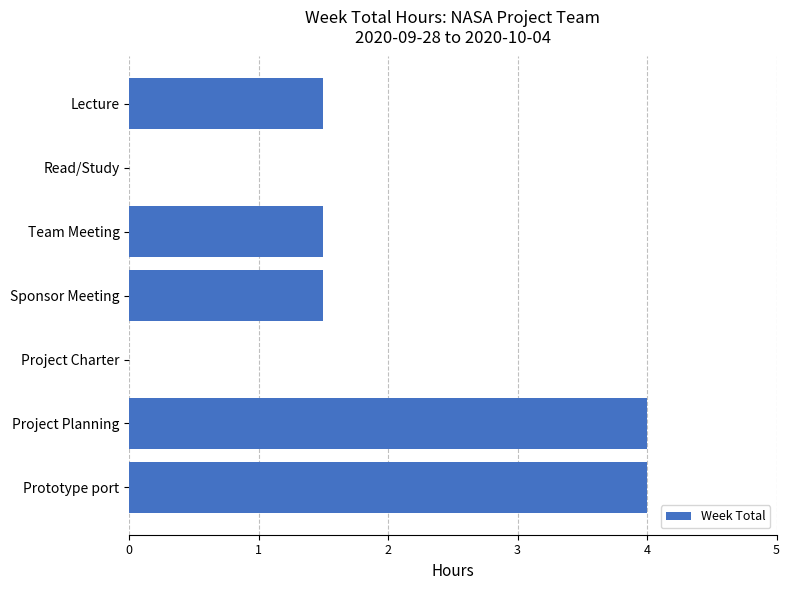

Reading top to bottom, list all the values displayed in this chart.

Lecture=1.5	Read/Study=0.0	Team Meeting=1.5	Sponsor Meeting=1.5	Project Charter=0.0	Project Planning=4.0	Prototype port=4.0